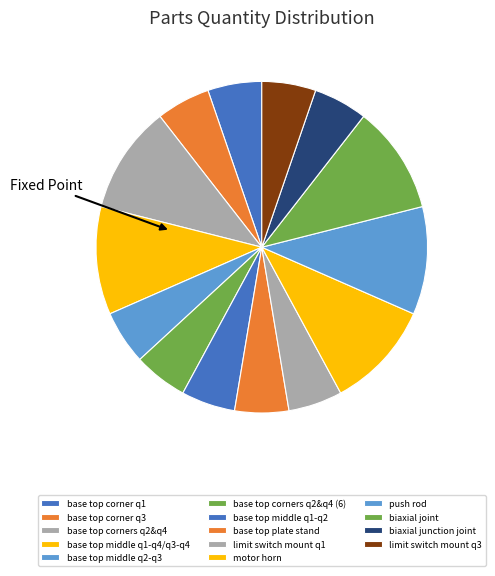

Rank the categories by value from lowest to highest.

base top corner q1, base top corner q3, base top middle q2-q3, base top corners q2 and q4 (6), base top middle q1-q2, base top plate stand, limit switch mount q1, biaxial junction joint, limit switch mount q3, base top corners q2 and q4, base top middle q1-q4 and q3-q4, motor horn, push rod, biaxial joint